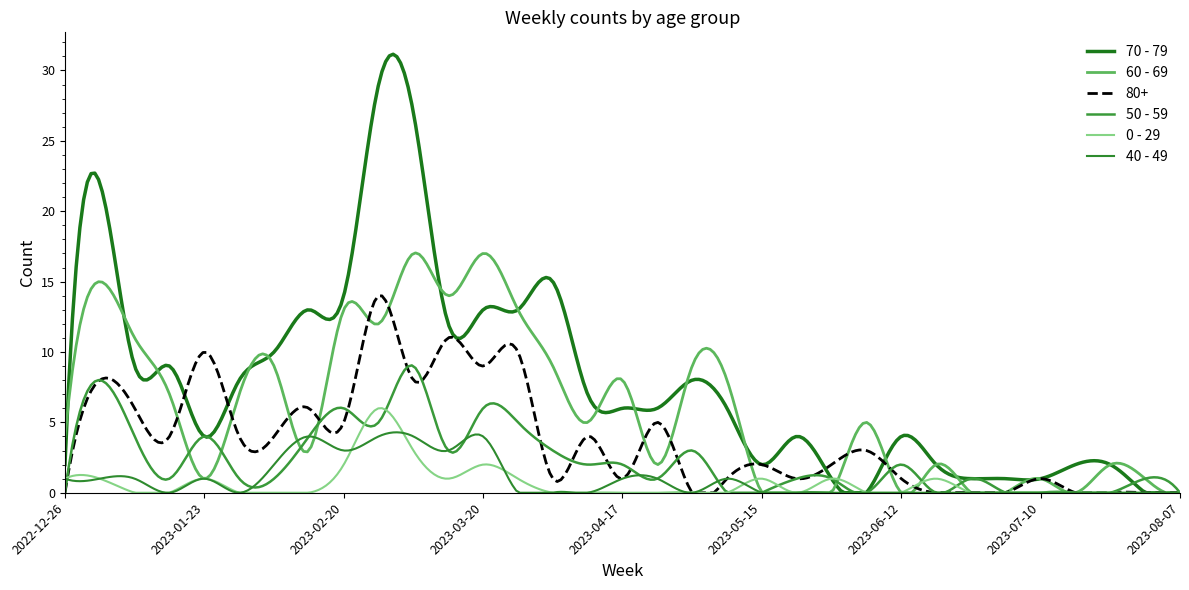

Which series has the widest spread of values?

70 - 79